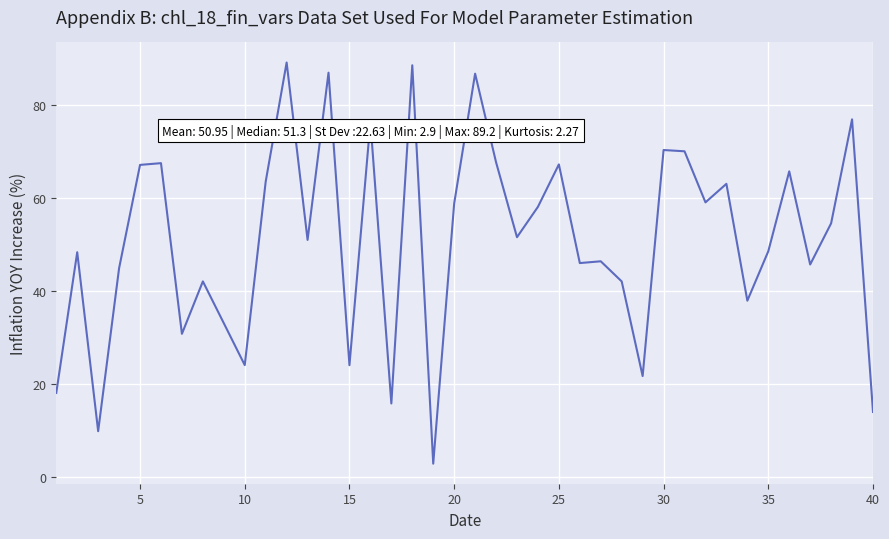

True or false: there are more than 1 points higher than both neighbors.

True